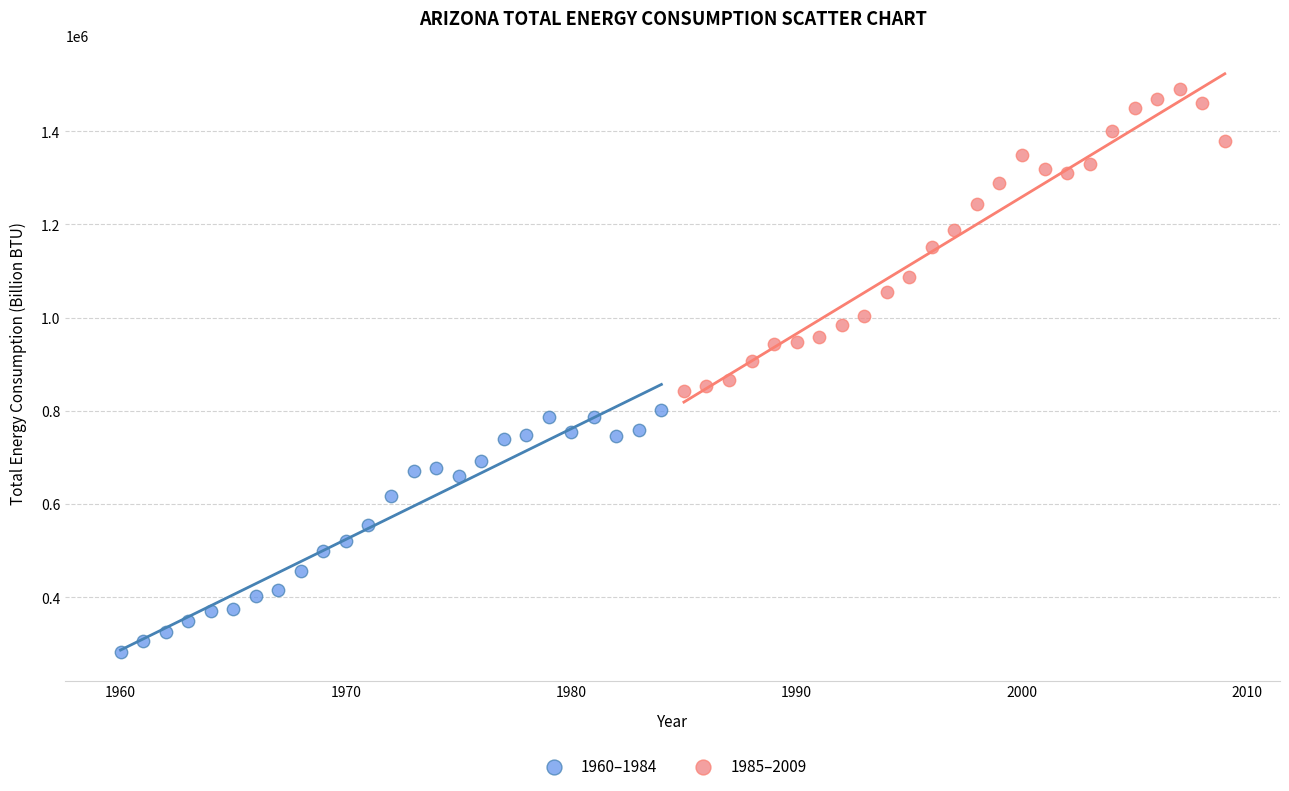

What are all the series names shown in the legend?

1960–1984, 1985–2009